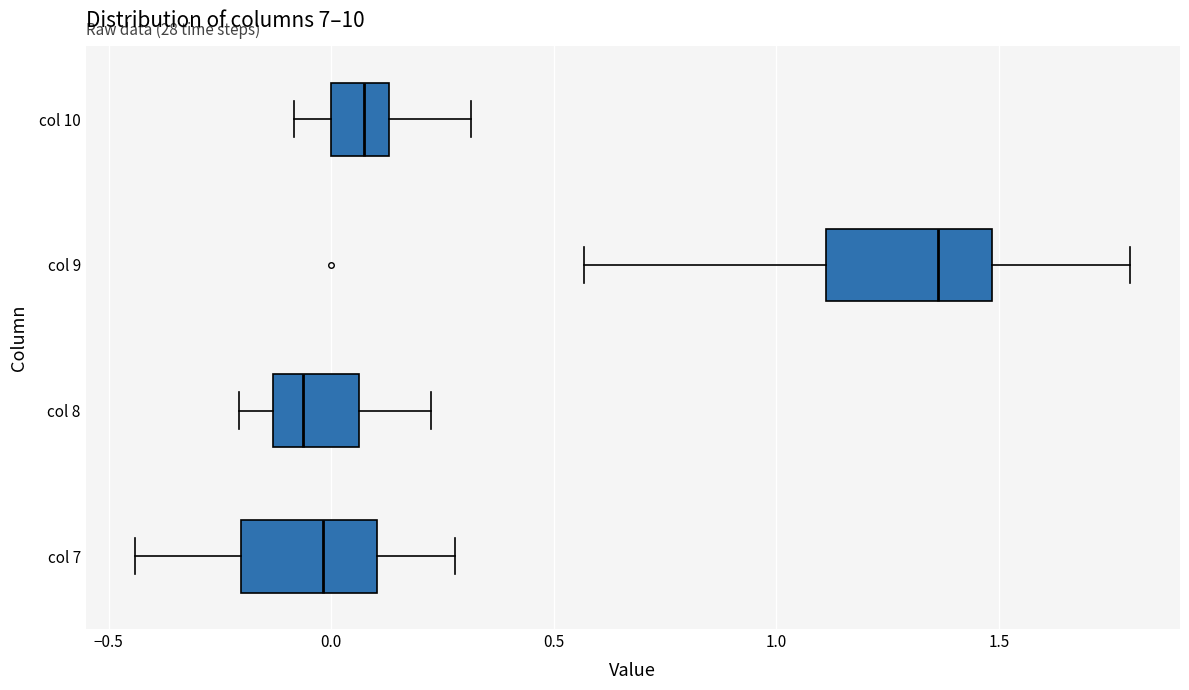

Reading bottom to top, transcribe this box plot: for each box, give where its median line is, the range the box spans, and where its two whiskers end, as read against the x-axis. The values are not printed on the chart, so give them approximately, as read against the axis.

col 7: median 0.00, box -0.20 to 0.10, whiskers -0.45 to 0.30
col 8: median -0.05, box -0.15 to 0.05, whiskers -0.20 to 0.20
col 9: median 1.35, box 1.10 to 1.50, whiskers 0.55 to 1.80
col 10: median 0.05, box 0.00 to 0.15, whiskers -0.10 to 0.30